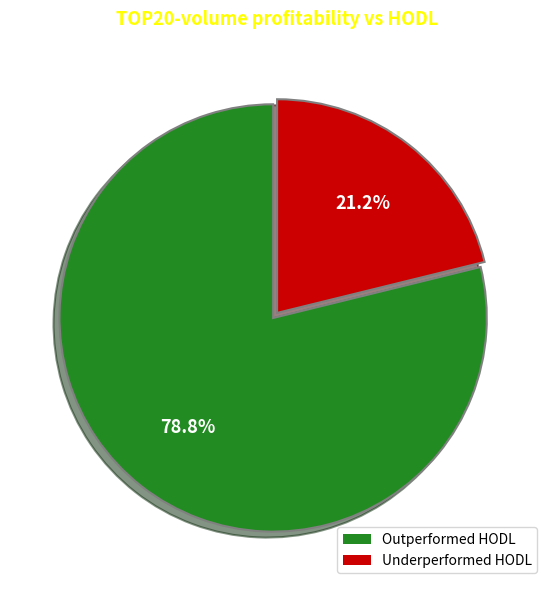

Is there any slice that represents more than half of the pie?

Yes